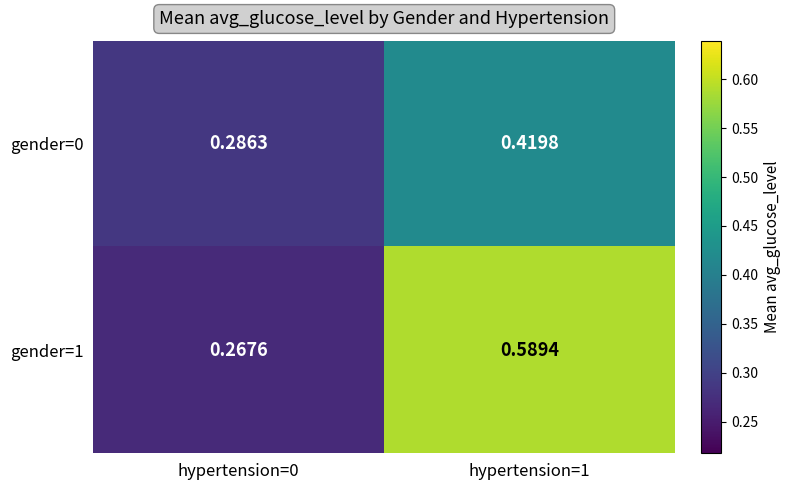

At which category is the sum across all series the highest?

hypertension=1